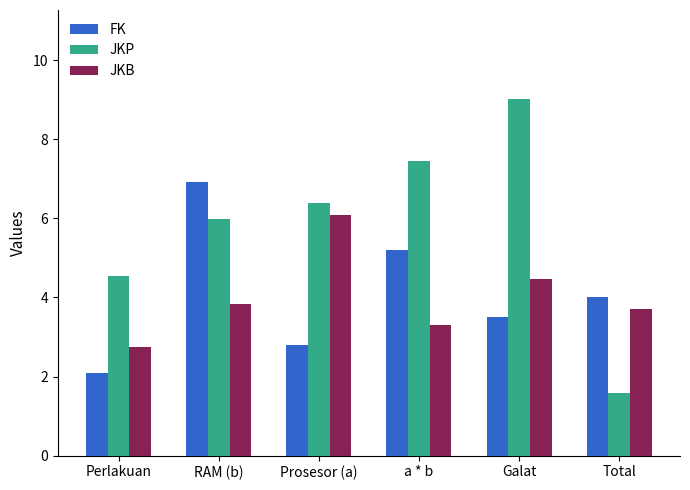

Between Perlakuan and RAM (b), which series saw the biggest shift?

FK